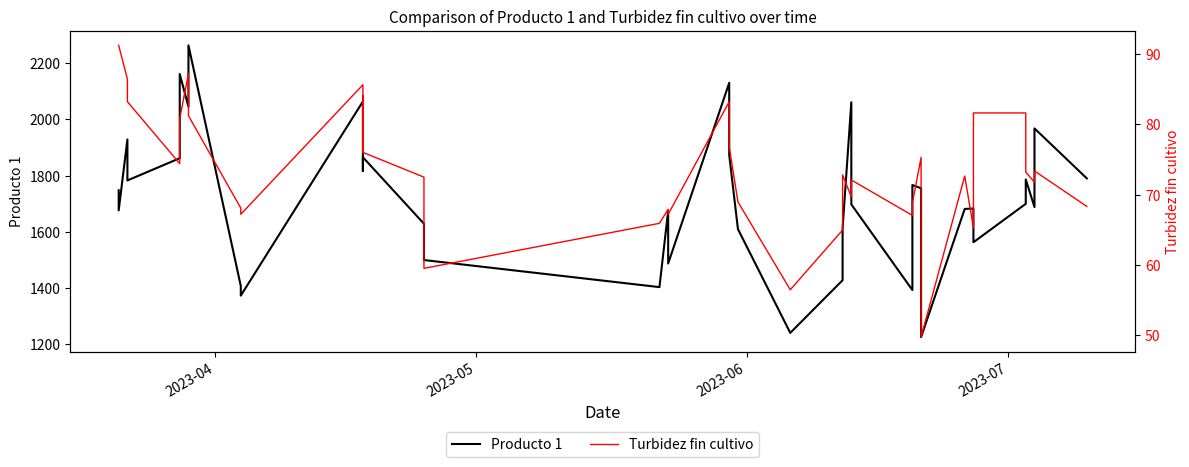

True or false: Producto 1 and Turbidez fin cultivo intersect in this chart.

False